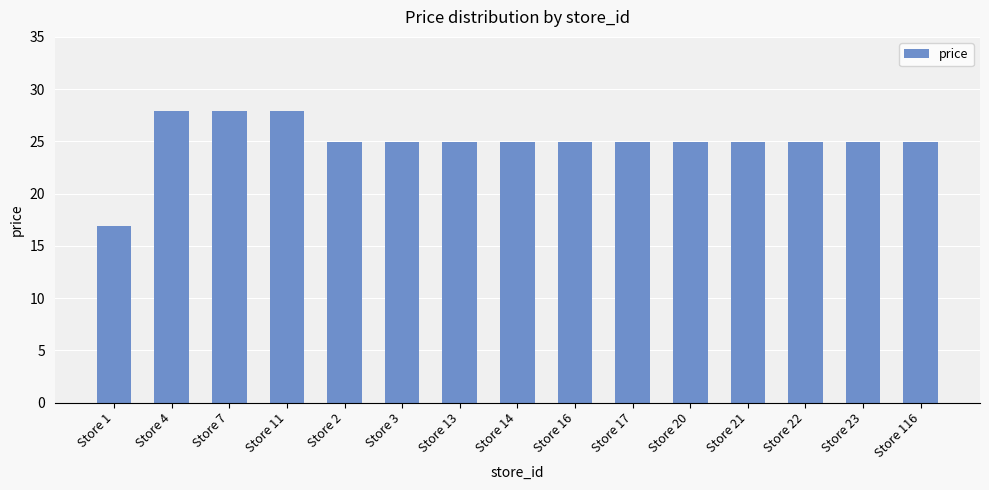

What is the average value?

25.0